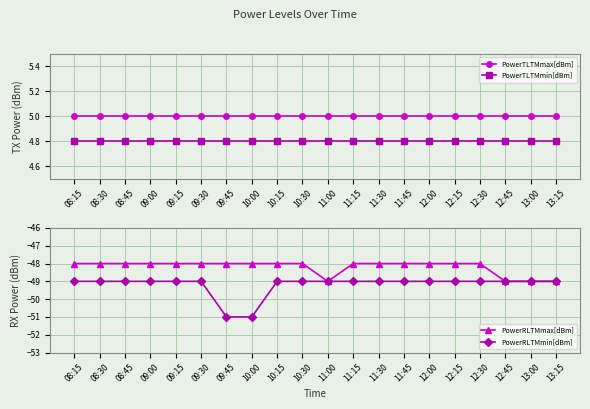

At which category does PowerRLTMmax[dBm] reach its first local valley?

11:00